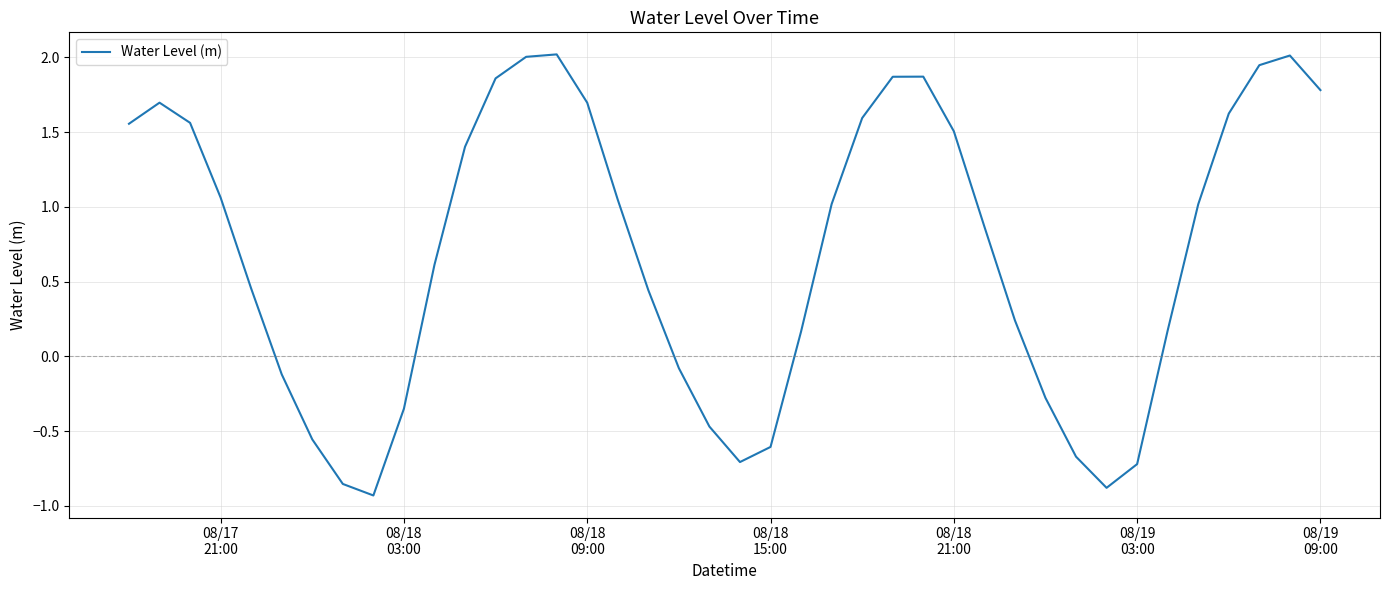

What is the maximum value shown in the chart?

2.0